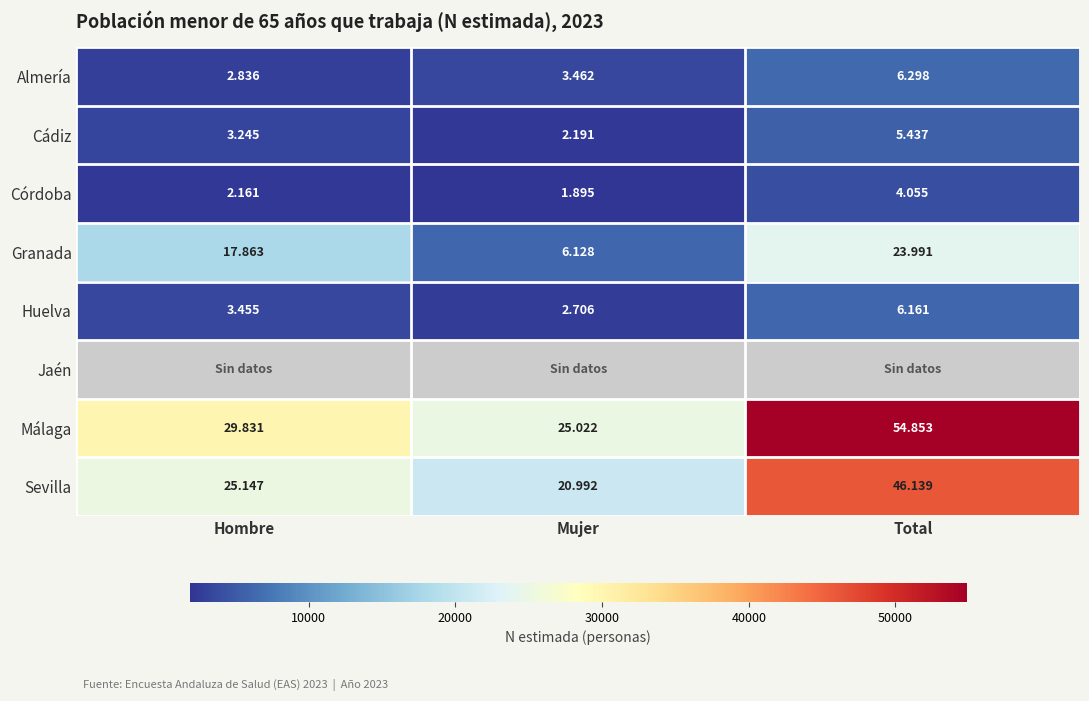

Between Mujer and Hombre, which is larger?

Mujer